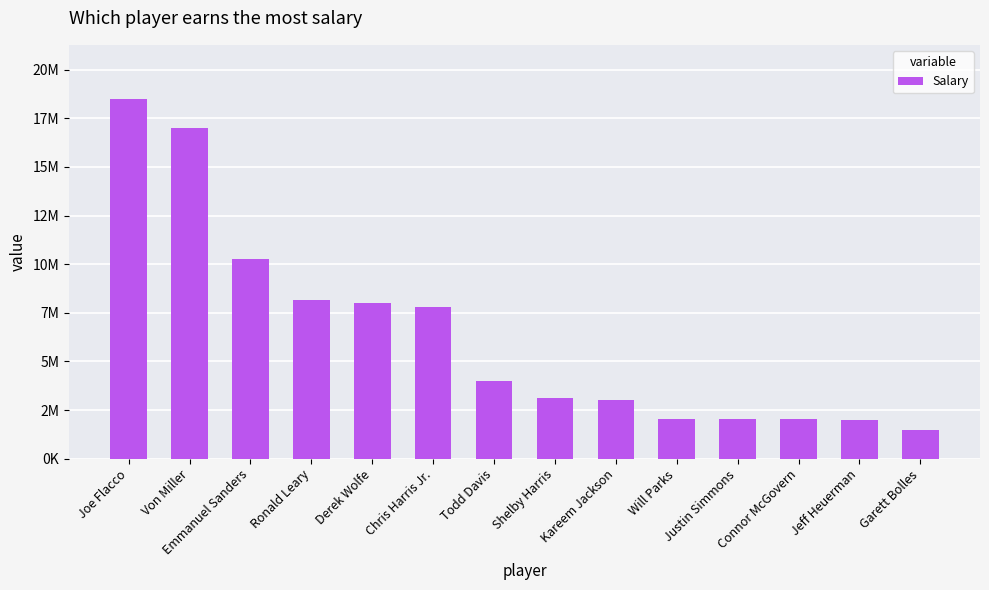

How many distinct data groups are displayed?

1